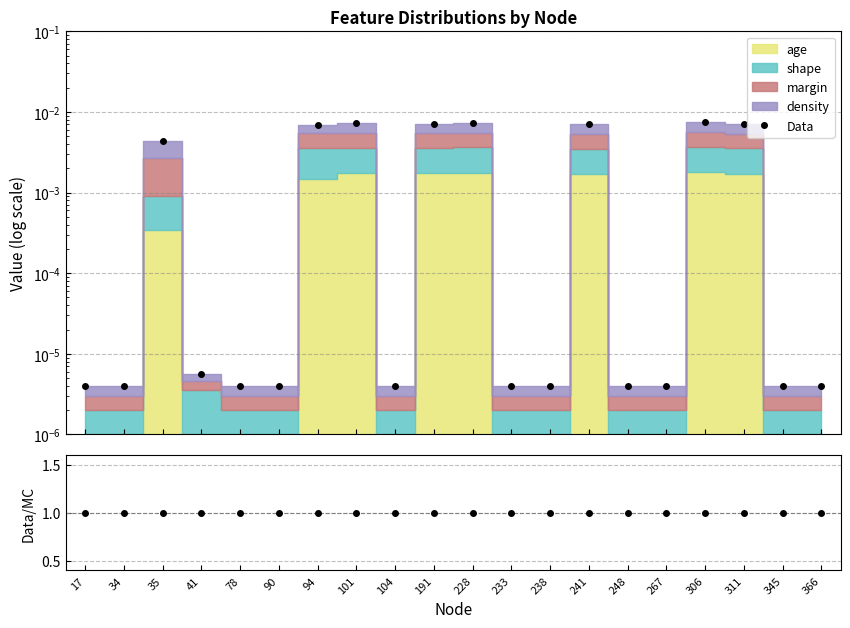

The Data/MC series shows 1.4 at 34. True or false?

False